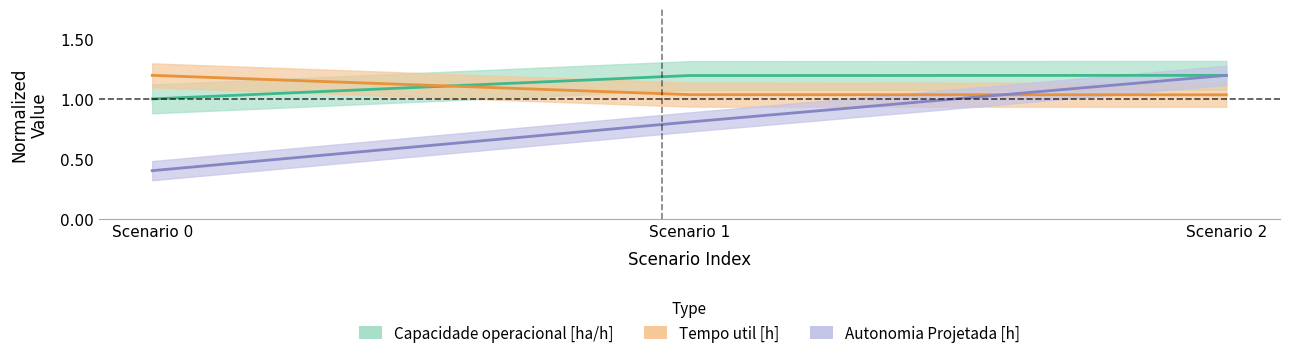

What is the maximum value for Tempo util [h]?

1.2